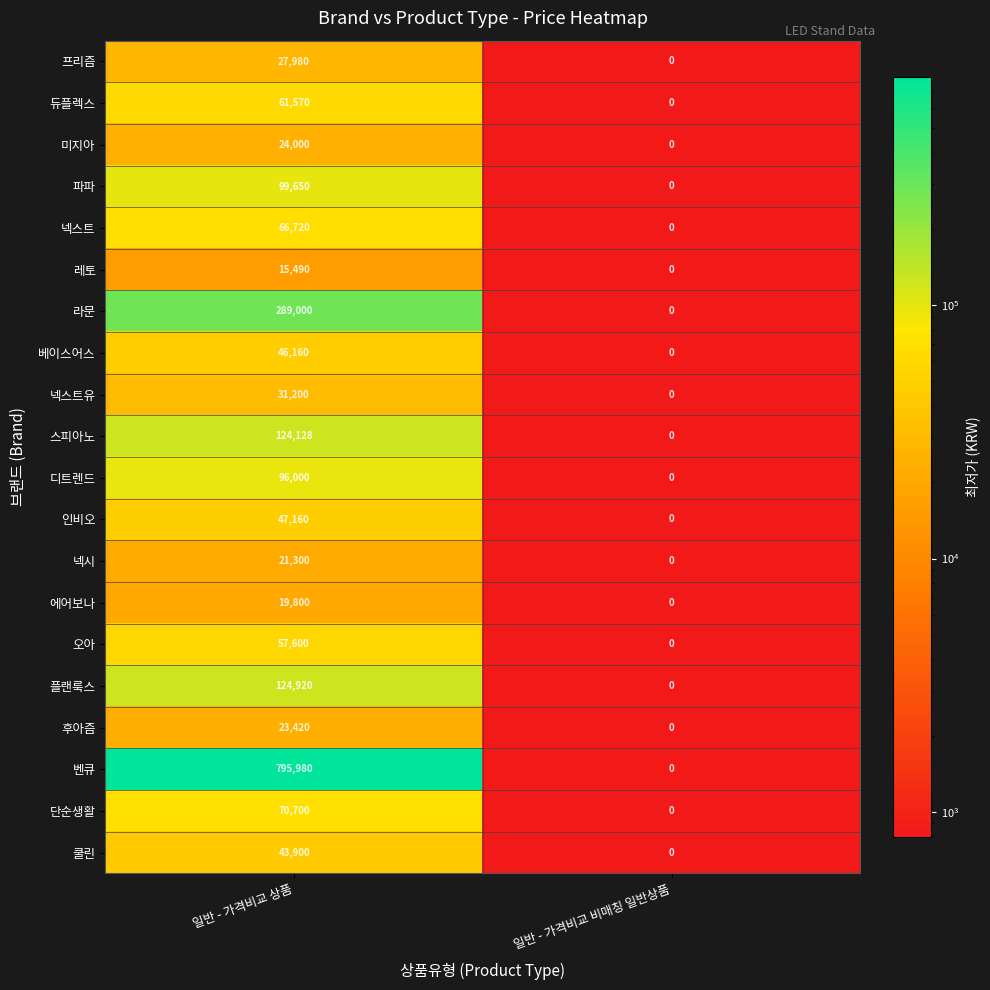

The 라문 series shows 0 at 일반 - 가격비교 비매칭 일반상품. True or false?

True